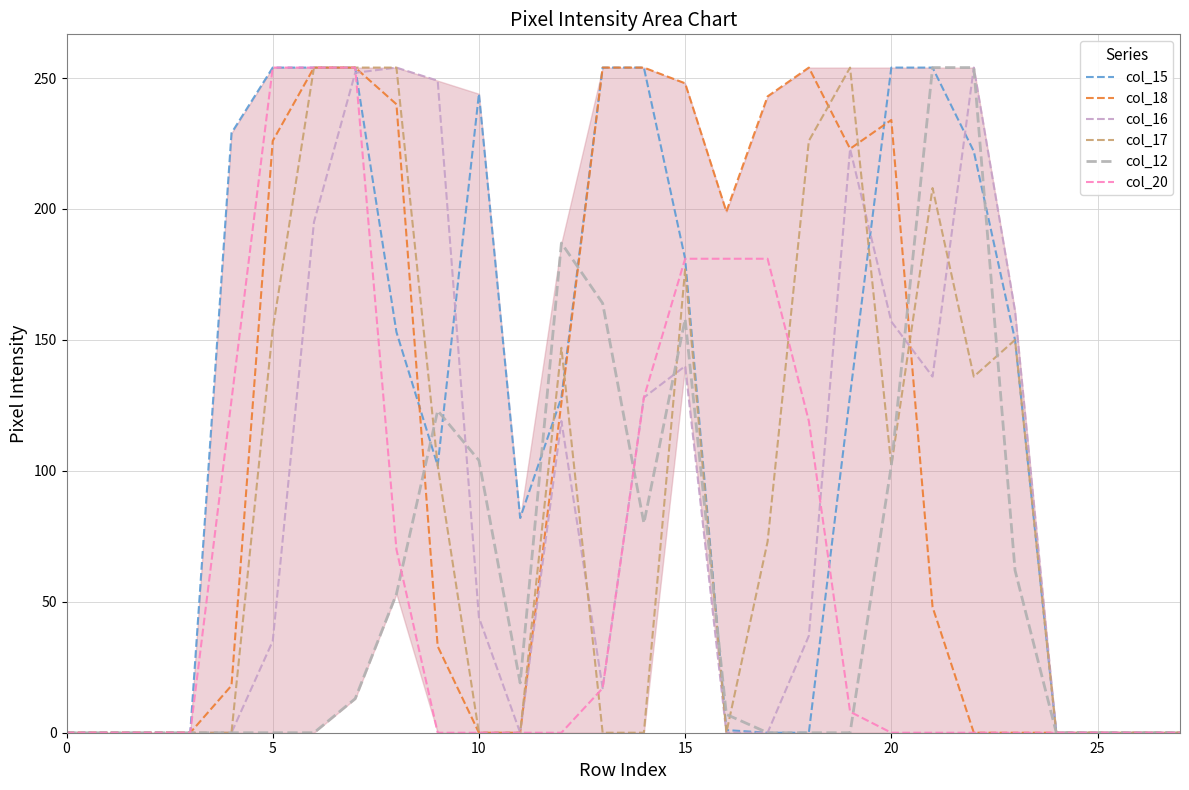

Does the chart display data point markers on the line(s)?

No